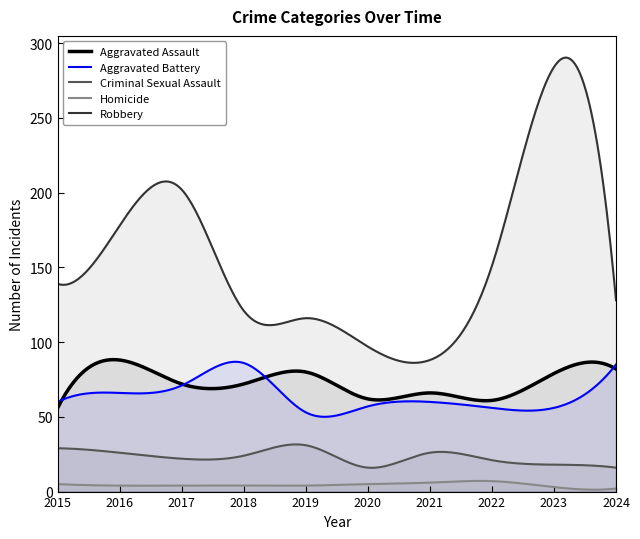

The Criminal Sexual Assault series shows 15 at 2017. True or false?

False